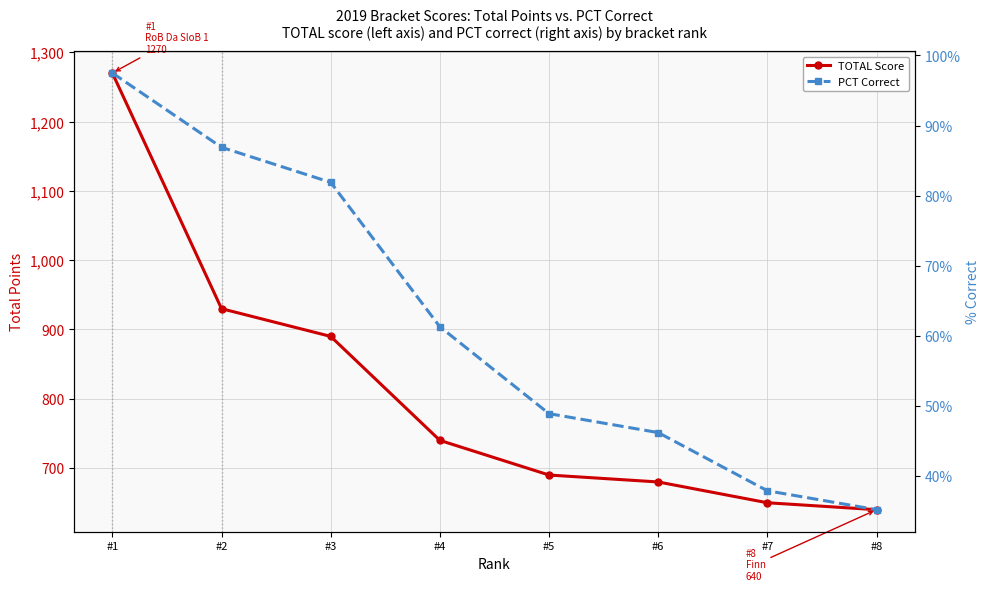

The value of TOTAL Score at #1 is 1270.0. True or false?

True